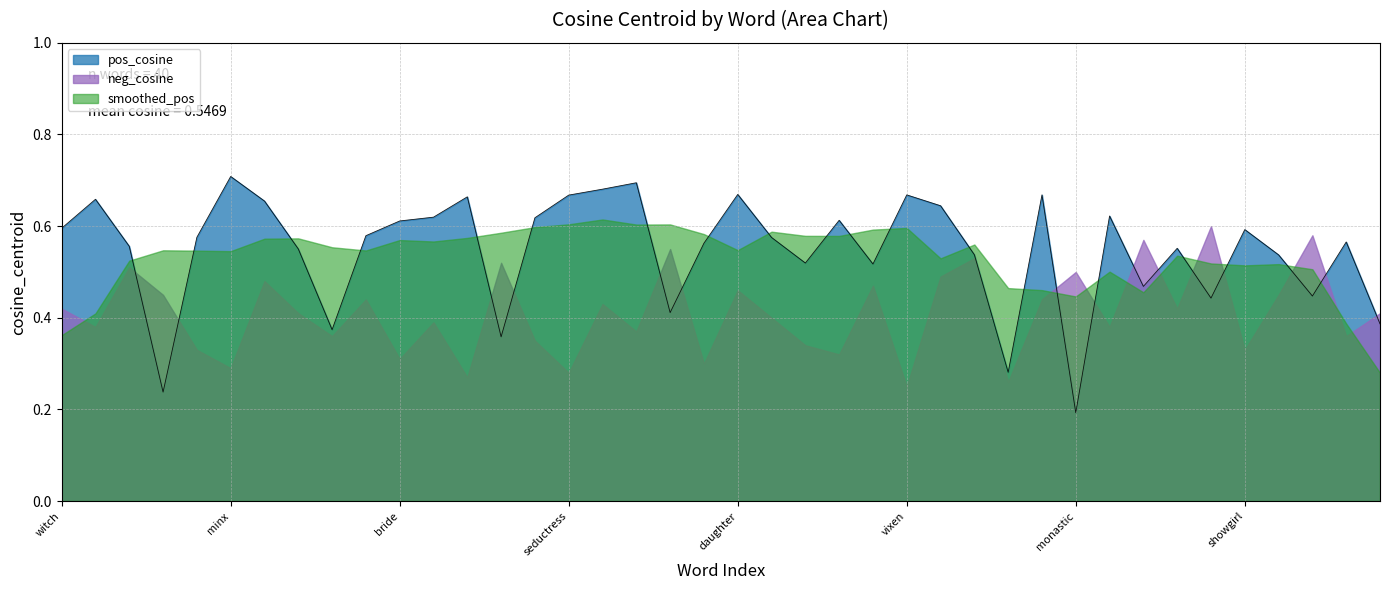

At which category does the data reach its first local peak?

temptress